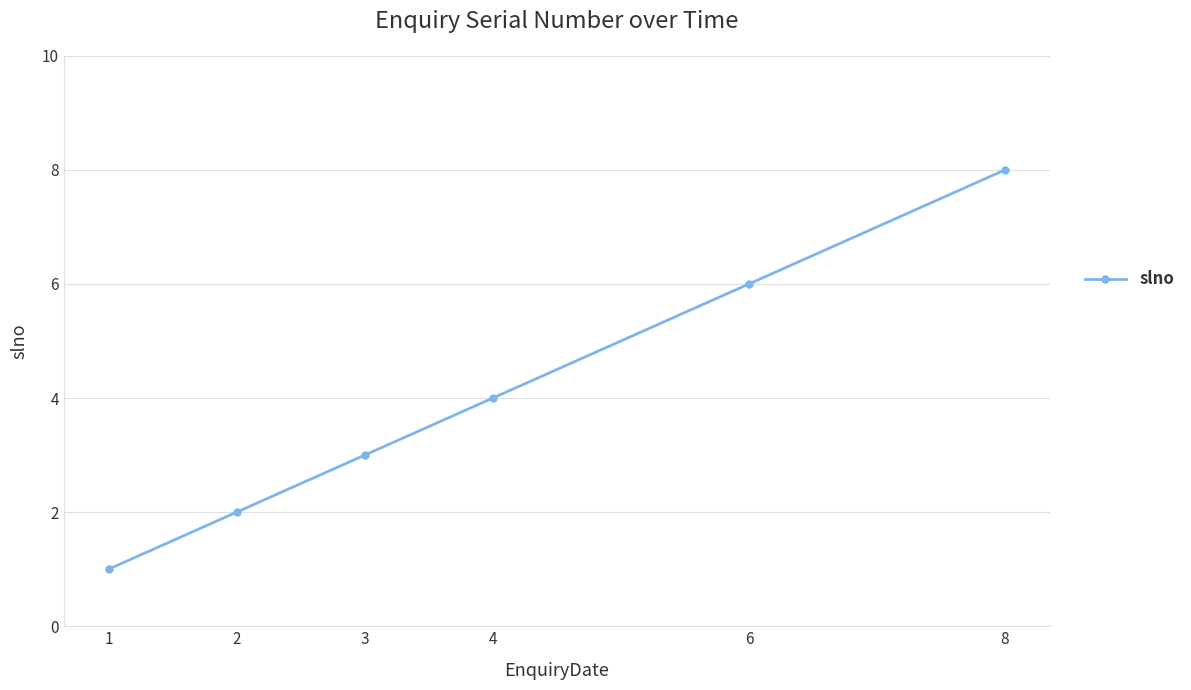

What is the average value?

4